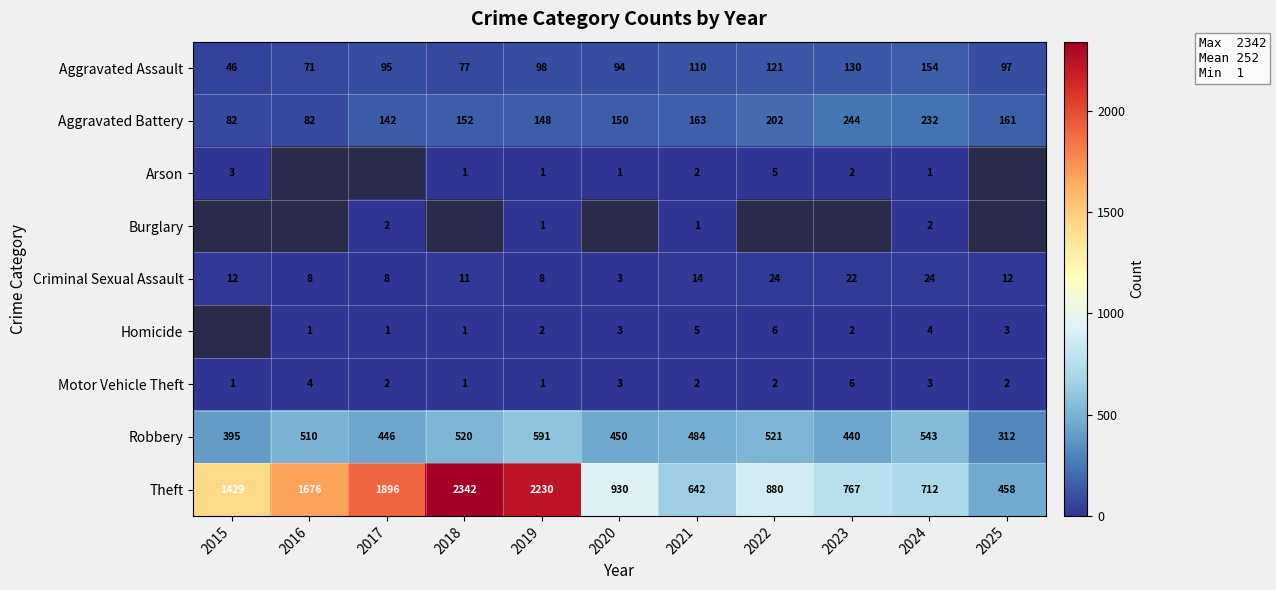

Rank the categories by Theft value from lowest to highest.

2025, 2021, 2024, 2023, 2022, 2020, 2015, 2016, 2017, 2019, 2018